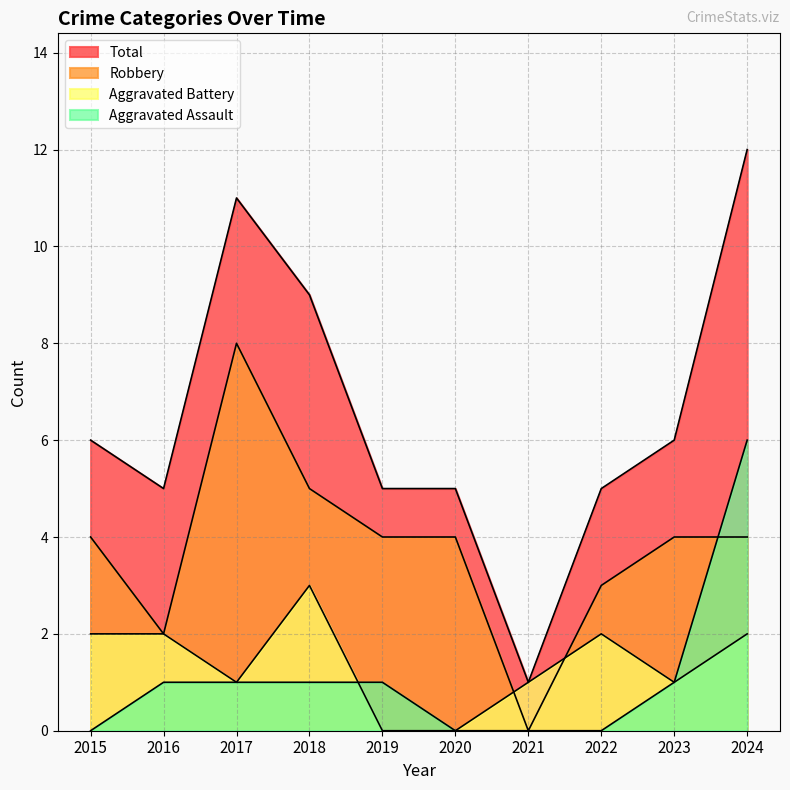

Reading left to right, what are all the values shown in this chart?

Aggravated Assault: 0	1	1	1	1	0	0	0	1	6
Aggravated Battery: 2	2	1	3	0	0	1	2	1	2
Robbery: 4	2	8	5	4	4	0	3	4	4
Total: 6	5	11	9	5	5	1	5	6	12